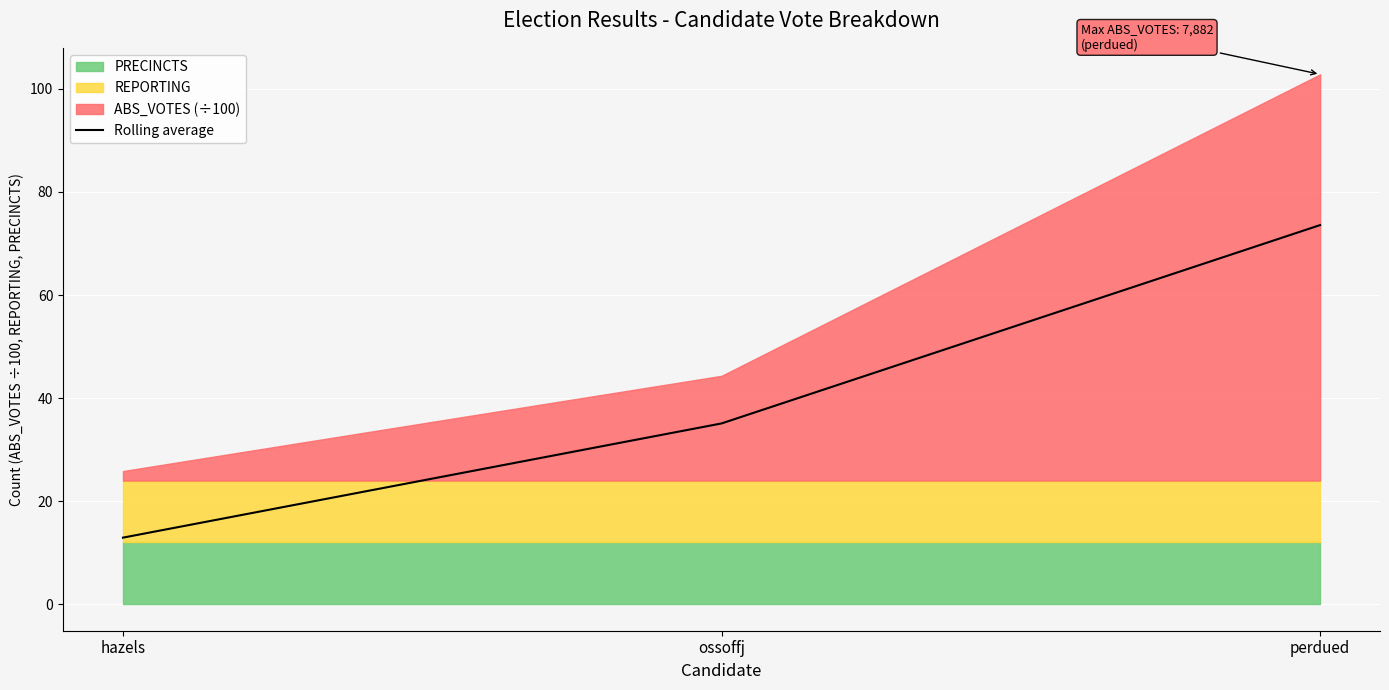

Read the value at ossoffj.

35.1